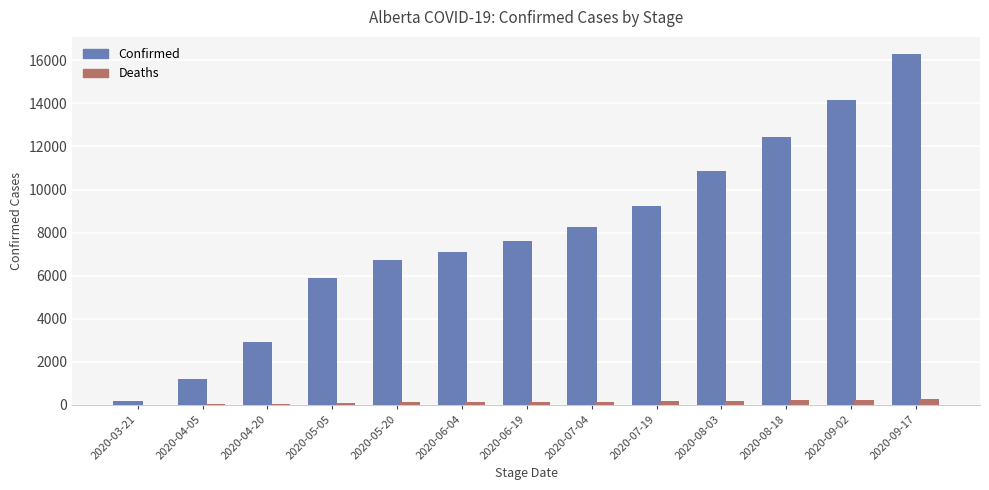

Which series has the largest range (max minus min)?

Confirmed